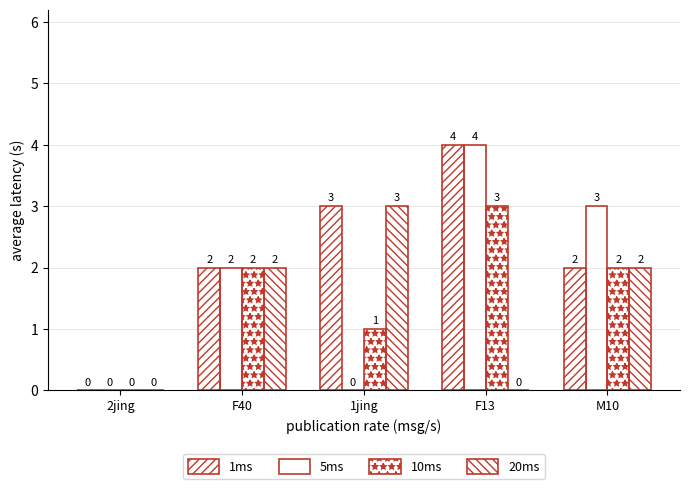

How many groups of bars are there?

5